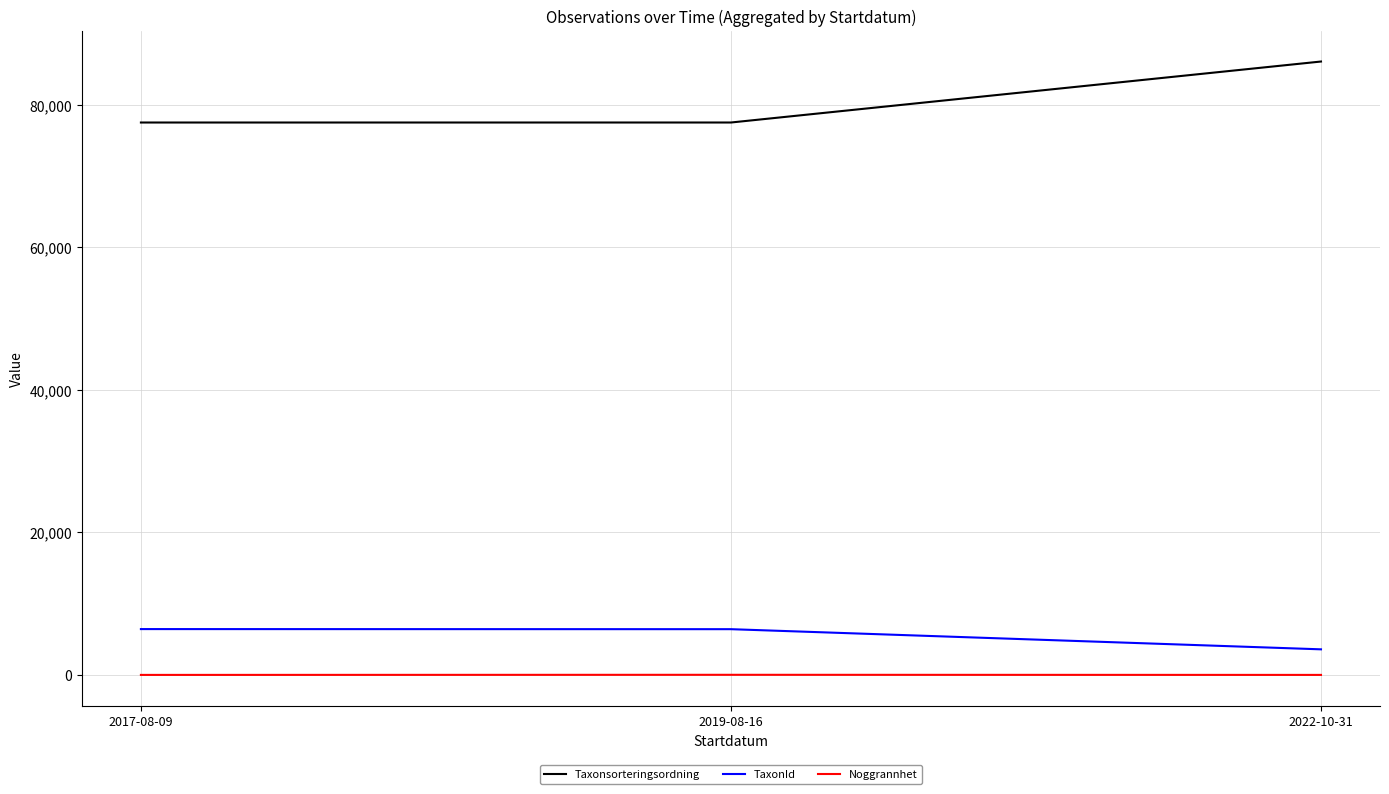

The value of Taxonsorteringsordning at 2022-10-31 is 114403.1. True or false?

False